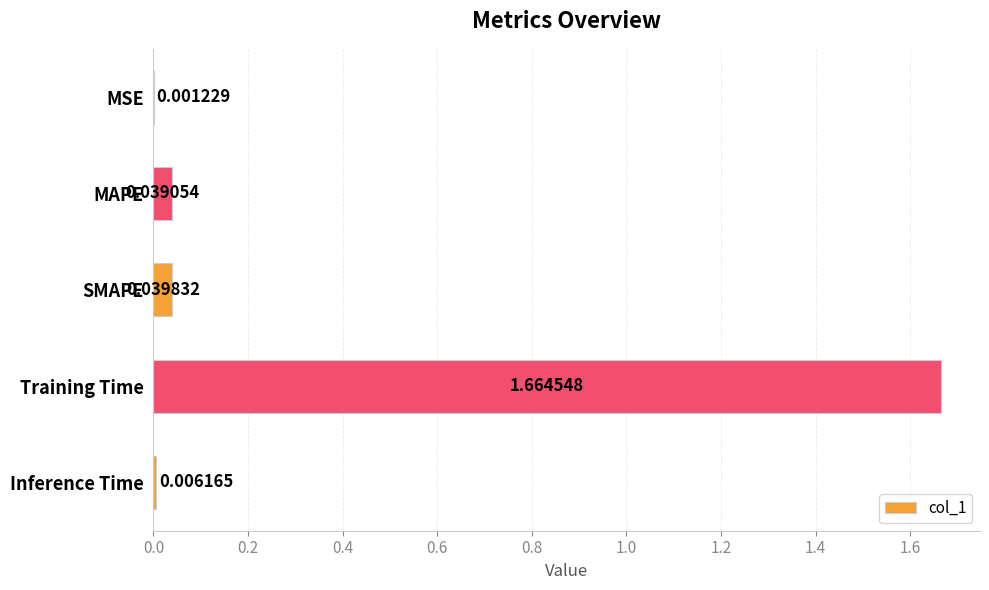

Between Inference Time and SMAPE, which is larger?

SMAPE